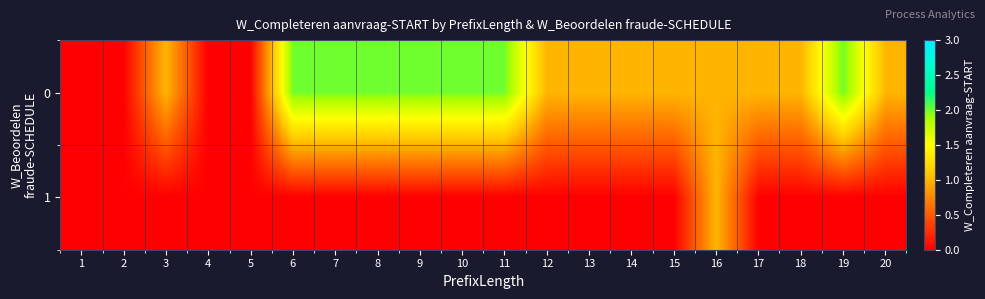

How many series are shown in this chart?

2